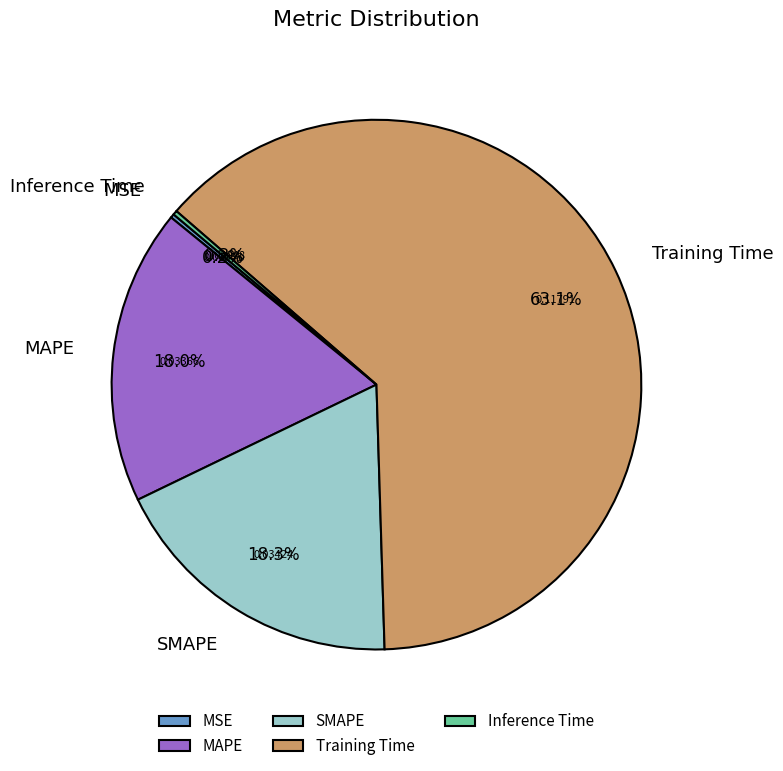

Which slice is the largest?

Training Time